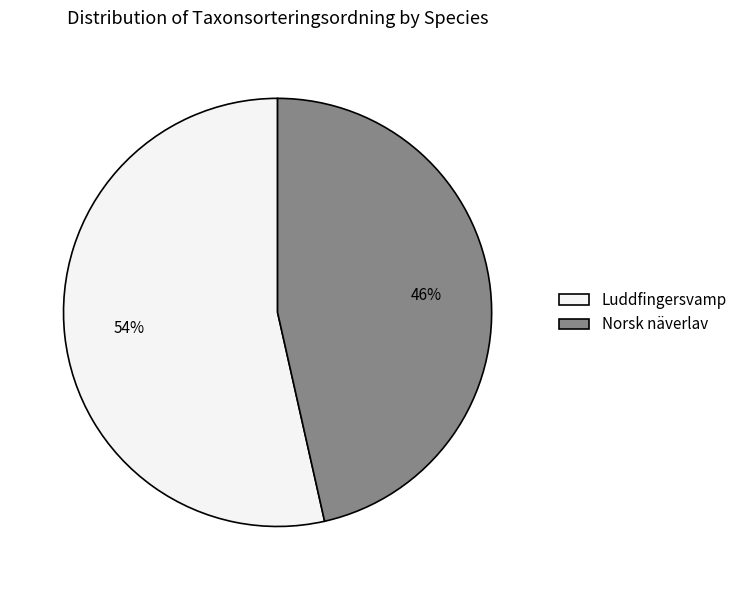

Is there any slice that represents more than half of the pie?

Yes